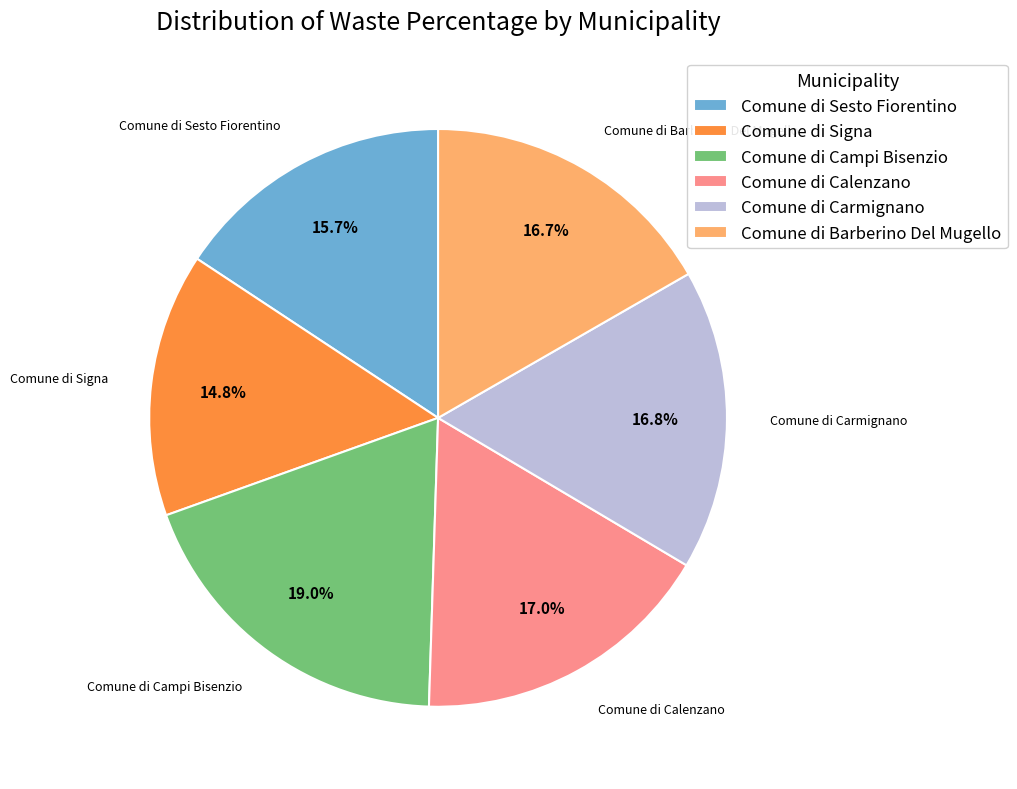

The Comune di Carmignano slice represents 17% of the pie. True or false?

True